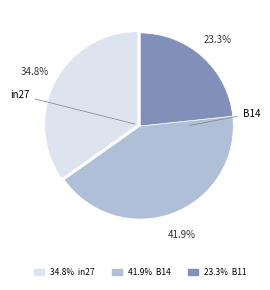

Does any single category account for the majority?

No